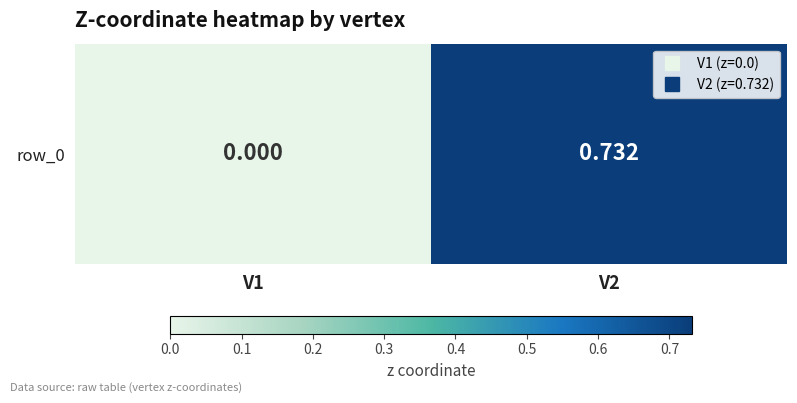

Reading right to left, what are all the values shown in this chart?

V2=0.7	V1=0.0